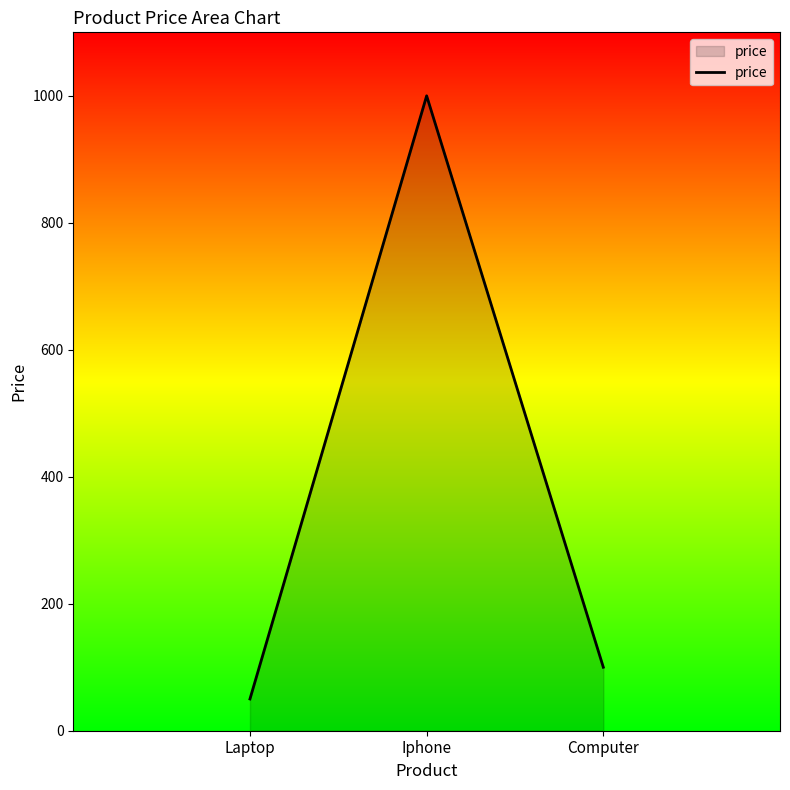

True or false: the data shows 66 at Computer.

False